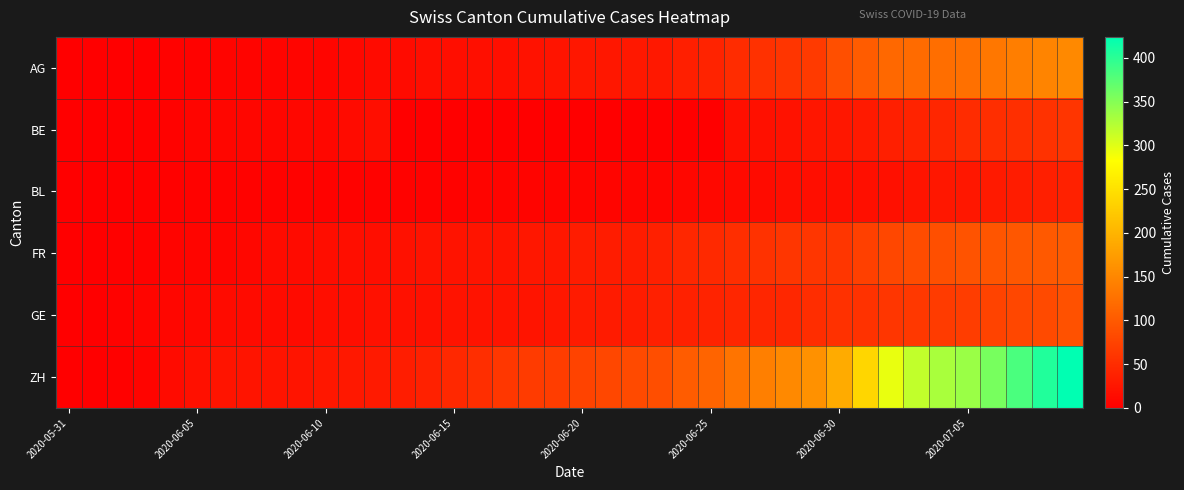

How many categories are shown in the chart?

40